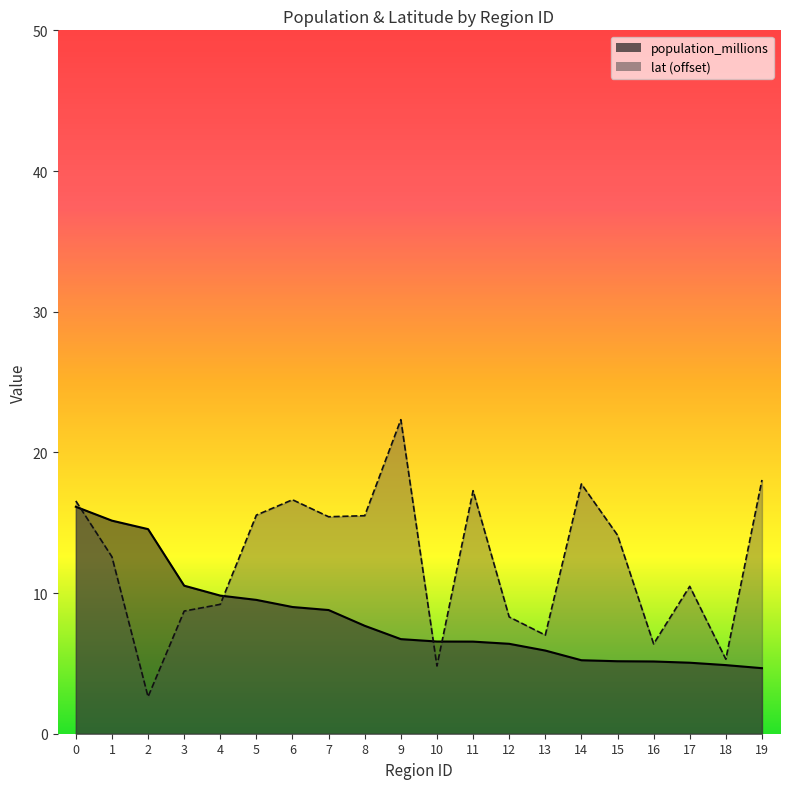

Rank the series by their maximum value, from highest to lowest.

lat, population_millions